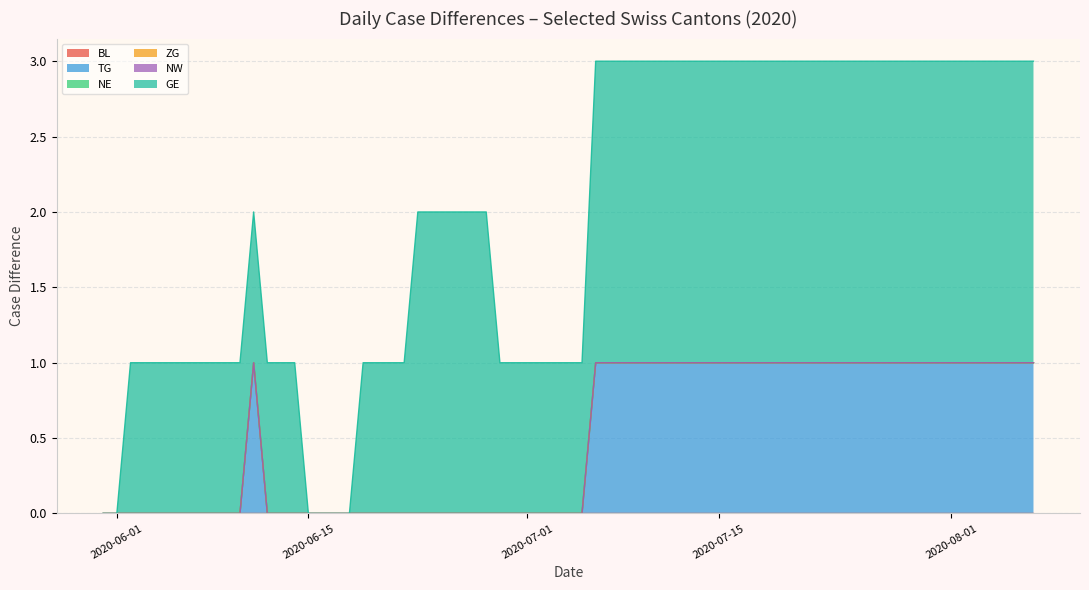

Between 2020-06-08 and 2020-08-31, which series saw the biggest shift?

TG